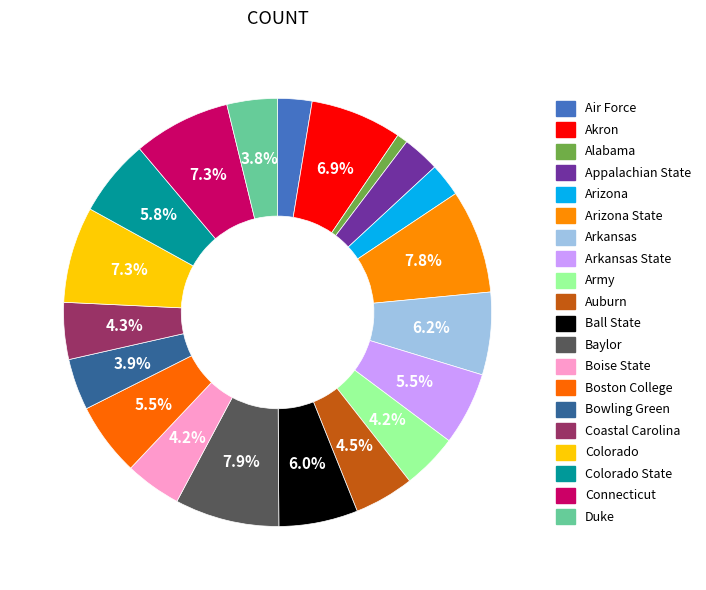

How many segments does this pie chart have?

20